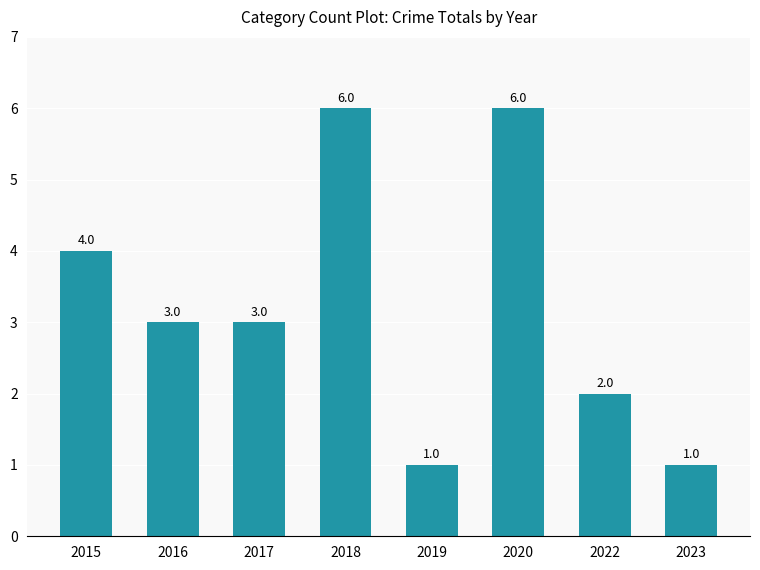

How many data points does each series have?

8